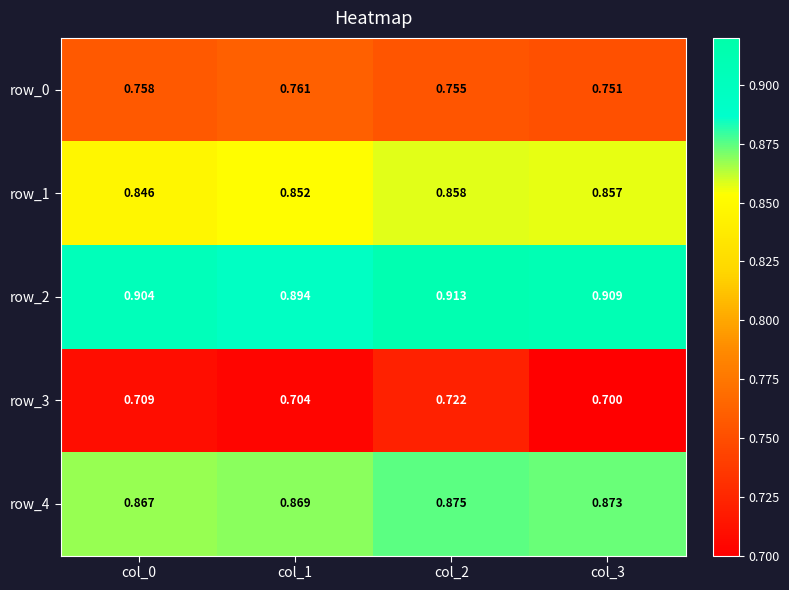

Is the value of row_3 at col_3 greater than the value of row_1 at col_3?

No